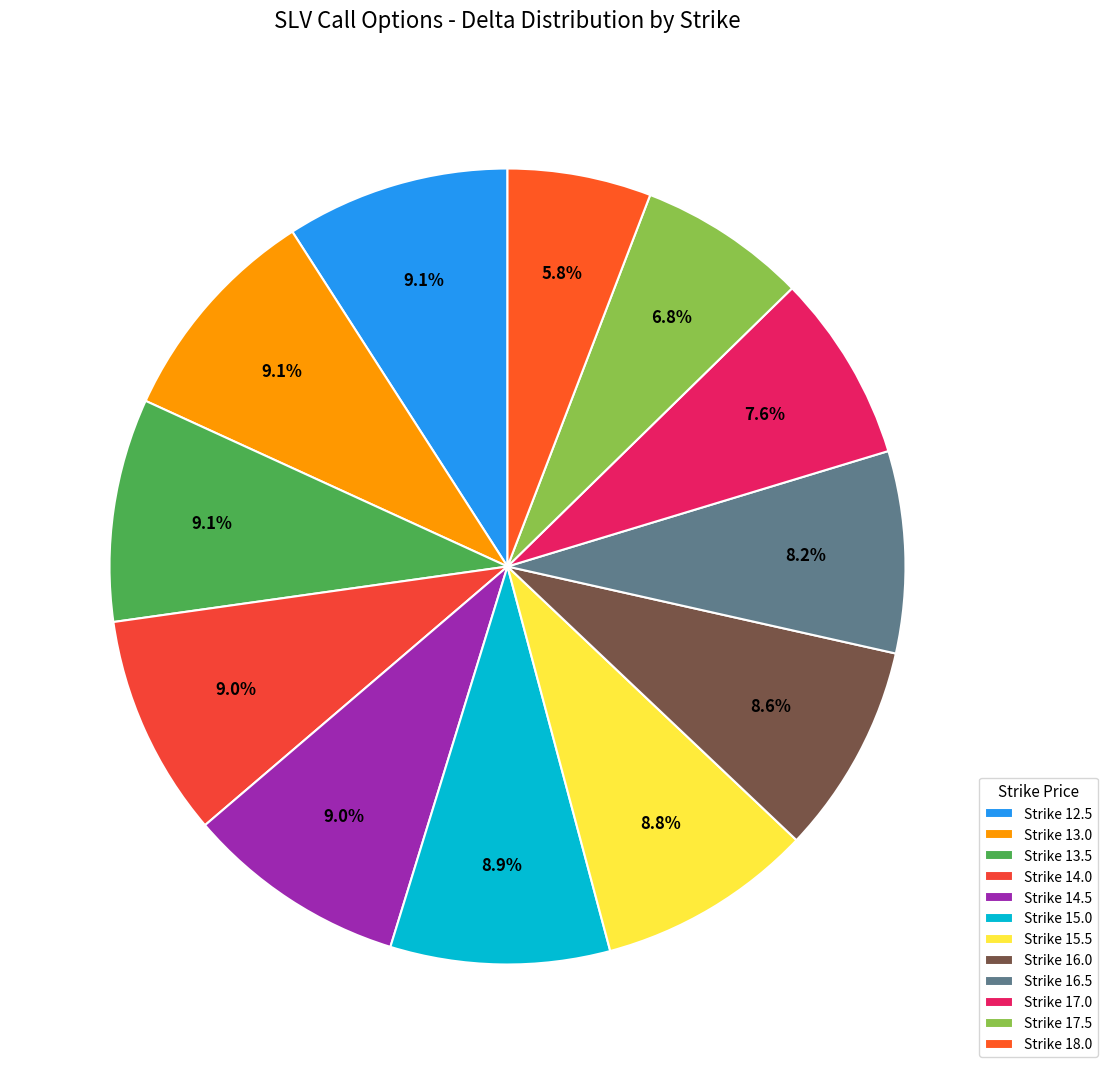

Count the number of slices in the pie.

12